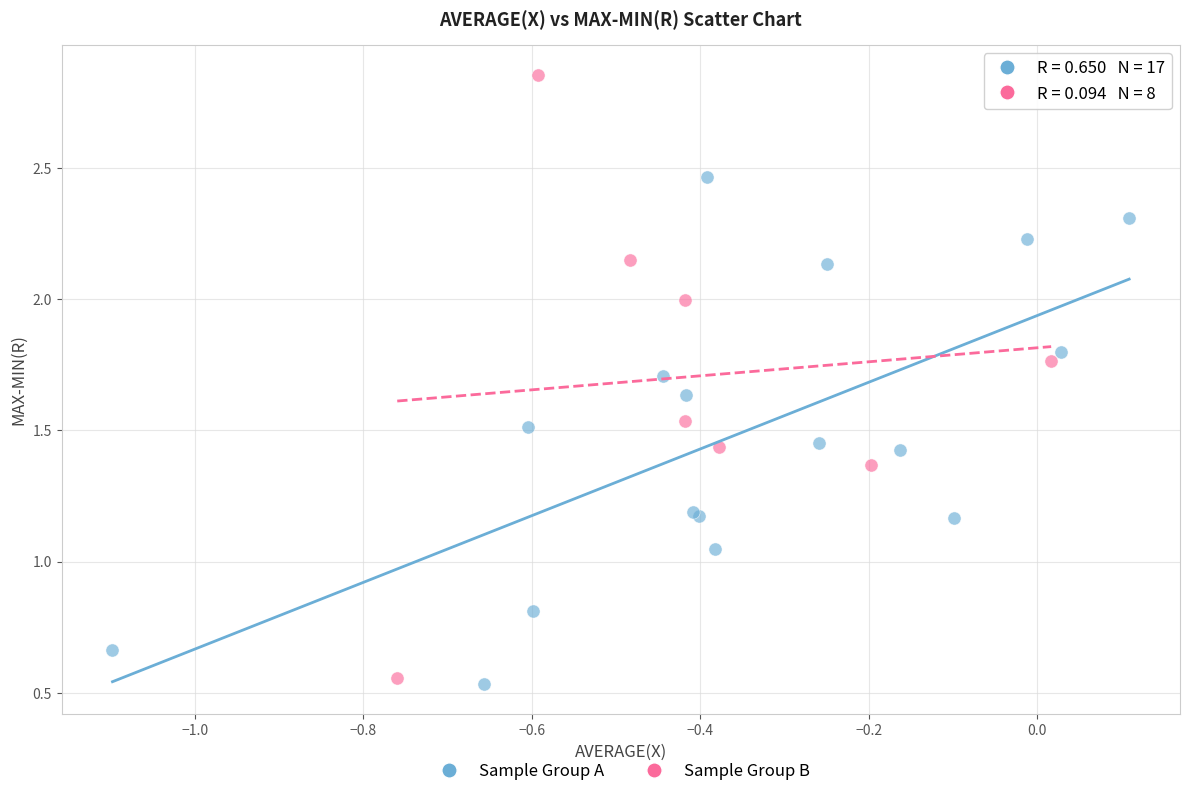

Which series has the largest Y range (max minus min)?

Sample Group B